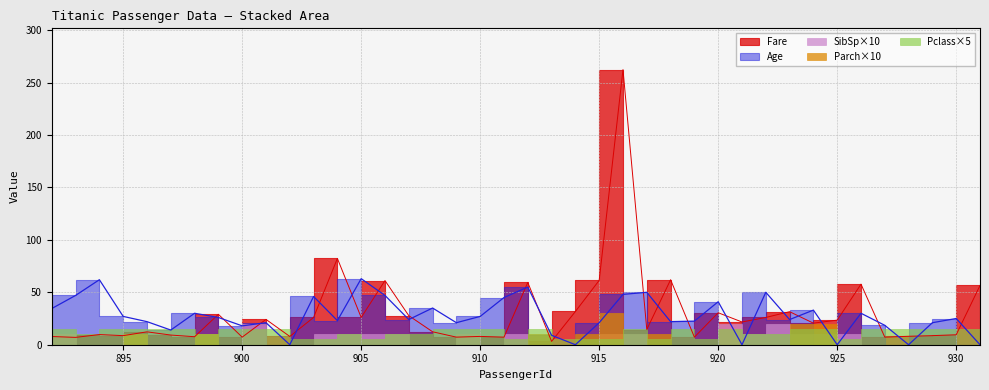

What are all the series names shown in the legend?

Fare, Age, SibSp, Parch, Pclass